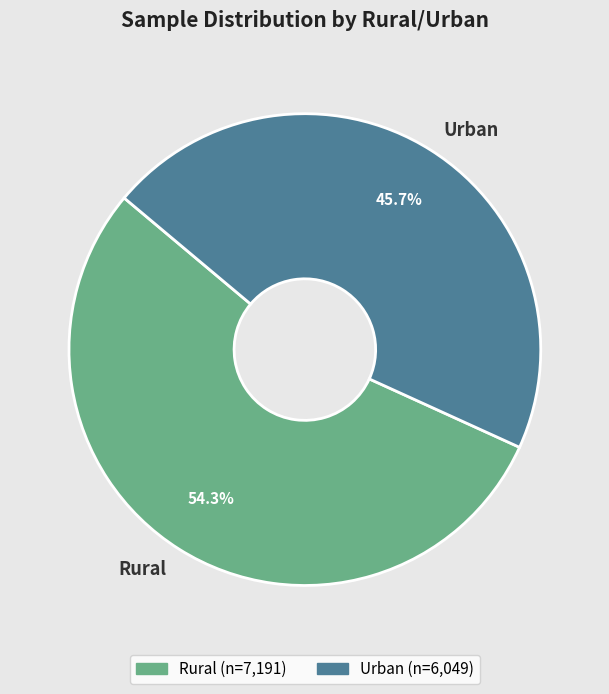

Between Urban and Rural, which is larger?

Rural